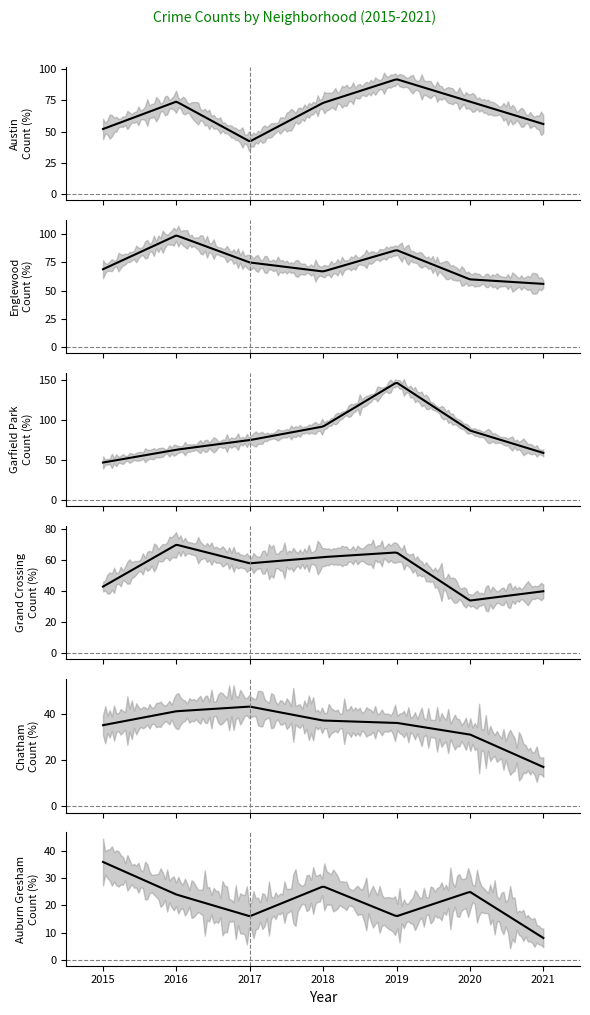

What is the average value of the Auburn Gresham series?

22